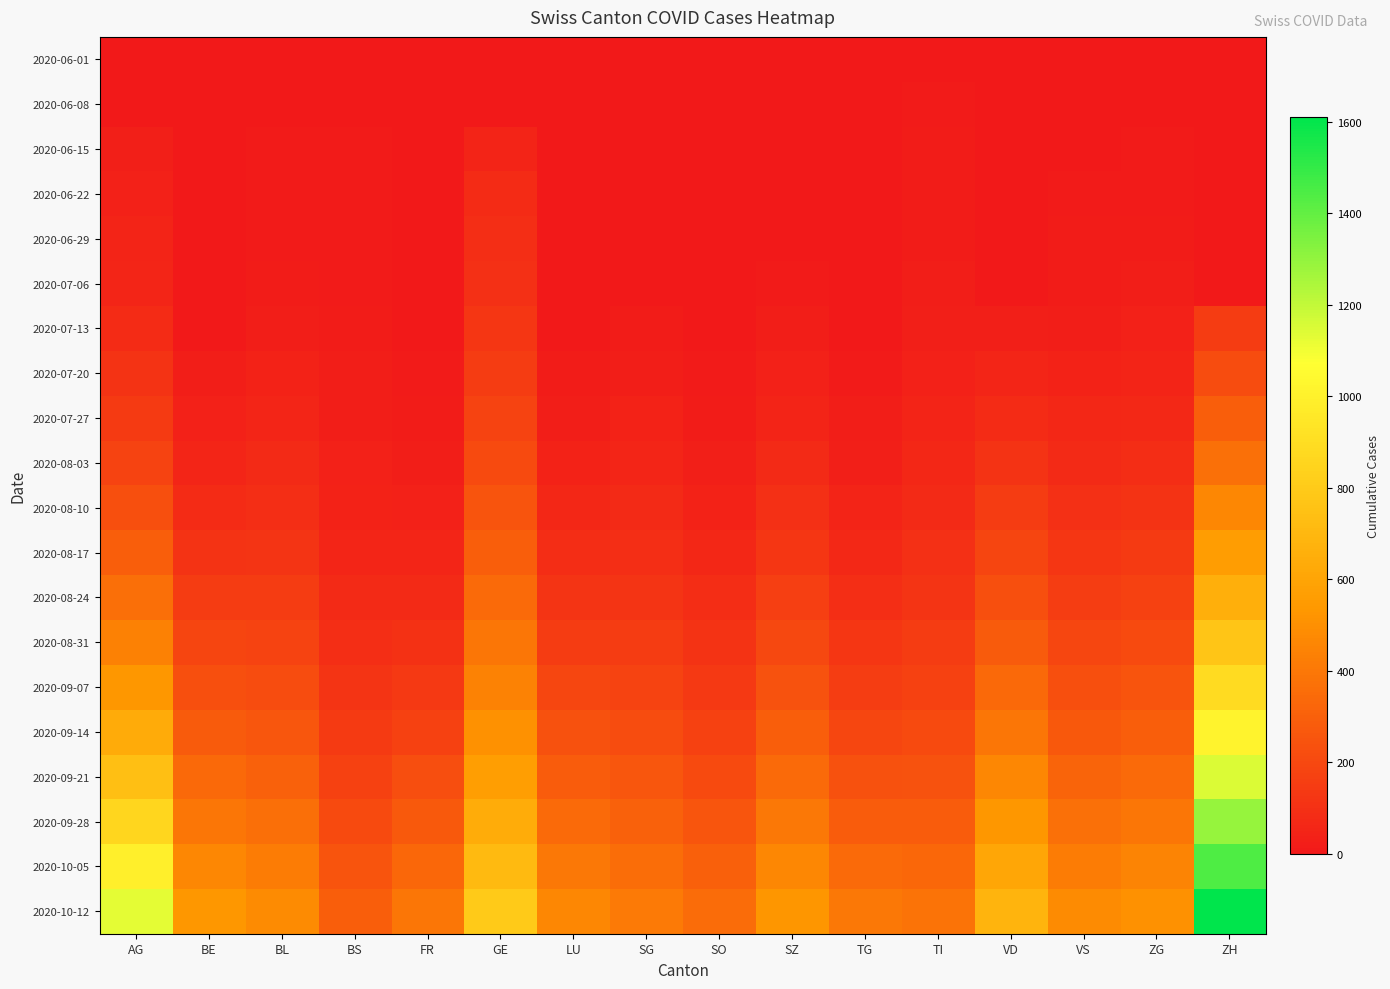

Reading right to left, extract all data points from this chart.

2020-06-01: ZH=6	ZG=0	VS=0	VD=1	TI=0	TG=0	SZ=0	SO=0	SG=0	LU=0	GE=0	FR=0	BS=0	BL=0	BE=0	AG=5
2020-06-08: ZH=0	ZG=5	VS=2	VD=0	TI=10	TG=0	SZ=0	SO=0	SG=6	LU=0	GE=0	FR=0	BS=5	BL=2	BE=0	AG=0
2020-06-15: ZH=0	ZG=9	VS=5	VD=0	TI=13	TG=0	SZ=0	SO=0	SG=6	LU=0	GE=47	FR=0	BS=9	BL=7	BE=0	AG=30
2020-06-22: ZH=0	ZG=10	VS=9	VD=0	TI=14	TG=0	SZ=1	SO=0	SG=0	LU=0	GE=80	FR=1	BS=11	BL=9	BE=0	AG=35
2020-06-29: ZH=0	ZG=18	VS=14	VD=0	TI=17	TG=0	SZ=2	SO=0	SG=0	LU=0	GE=89	FR=2	BS=11	BL=10	BE=0	AG=45
2020-07-06: ZH=0	ZG=24	VS=17	VD=0	TI=20	TG=0	SZ=9	SO=0	SG=0	LU=0	GE=99	FR=2	BS=12	BL=16	BE=0	AG=55
2020-07-13: ZH=150	ZG=35	VS=25	VD=30	TI=26	TG=5	SZ=20	SO=0	SG=15	LU=0	GE=120	FR=4	BS=15	BL=25	BE=0	AG=80
2020-07-20: ZH=220	ZG=50	VS=40	VD=55	TI=35	TG=12	SZ=35	SO=10	SG=25	LU=15	GE=150	FR=8	BS=20	BL=40	BE=20	AG=110
2020-07-27: ZH=290	ZG=68	VS=58	VD=80	TI=45	TG=20	SZ=50	SO=18	SG=38	LU=25	GE=180	FR=14	BS=25	BL=55	BE=35	AG=140
2020-08-03: ZH=370	ZG=88	VS=75	VD=110	TI=58	TG=30	SZ=70	SO=28	SG=52	LU=40	GE=210	FR=22	BS=32	BL=70	BE=55	AG=180
2020-08-10: ZH=460	ZG=112	VS=98	VD=145	TI=75	TG=45	SZ=95	SO=42	SG=70	LU=60	GE=250	FR=35	BS=42	BL=90	BE=80	AG=230
2020-08-17: ZH=560	ZG=140	VS=125	VD=185	TI=95	TG=65	SZ=125	SO=60	SG=92	LU=85	GE=295	FR=52	BS=55	BL=115	BE=110	AG=290
2020-08-24: ZH=660	ZG=172	VS=155	VD=230	TI=118	TG=90	SZ=160	SO=82	SG=118	LU=115	GE=340	FR=74	BS=72	BL=145	BE=145	AG=360
2020-08-31: ZH=770	ZG=208	VS=190	VD=280	TI=145	TG=120	SZ=200	SO=108	SG=148	LU=150	GE=390	FR=102	BS=92	BL=180	BE=185	AG=440
2020-09-07: ZH=885	ZG=248	VS=228	VD=335	TI=175	TG=154	SZ=244	SO=138	SG=182	LU=190	GE=445	FR=136	BS=115	BL=218	BE=230	AG=530
2020-09-14: ZH=1010	ZG=292	VS=270	VD=395	TI=208	TG=193	SZ=292	SO=172	SG=220	LU=235	GE=505	FR=176	BS=142	BL=260	BE=280	AG=630
2020-09-21: ZH=1145	ZG=340	VS=316	VD=460	TI=245	TG=237	SZ=344	SO=210	SG=262	LU=285	GE=570	FR=222	BS=173	BL=308	BE=335	AG=740
2020-09-28: ZH=1290	ZG=392	VS=366	VD=530	TI=286	TG=286	SZ=400	SO=252	SG=308	LU=340	GE=640	FR=274	BS=208	BL=360	BE=395	AG=860
2020-10-05: ZH=1445	ZG=448	VS=420	VD=605	TI=330	TG=340	SZ=460	SO=298	SG=358	LU=400	GE=715	FR=332	BS=247	BL=417	BE=460	AG=990
2020-10-12: ZH=1610	ZG=508	VS=478	VD=685	TI=378	TG=399	SZ=524	SO=348	SG=412	LU=465	GE=795	FR=396	BS=290	BL=478	BE=530	AG=1130